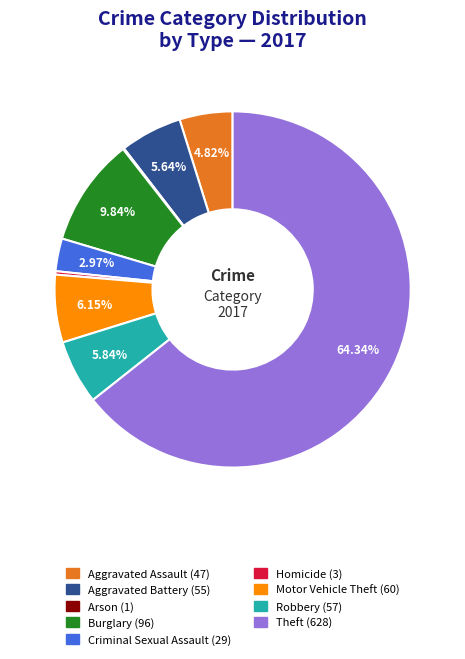

Does any single category account for the majority?

Yes